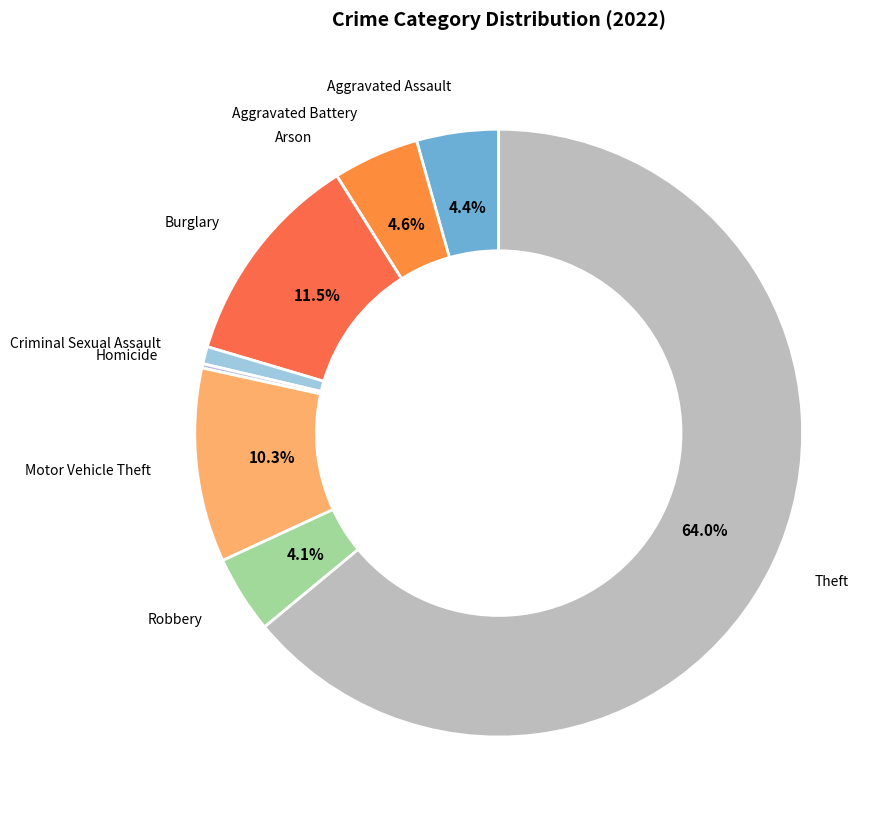

Between Criminal Sexual Assault and Aggravated Battery, which is larger?

Aggravated Battery